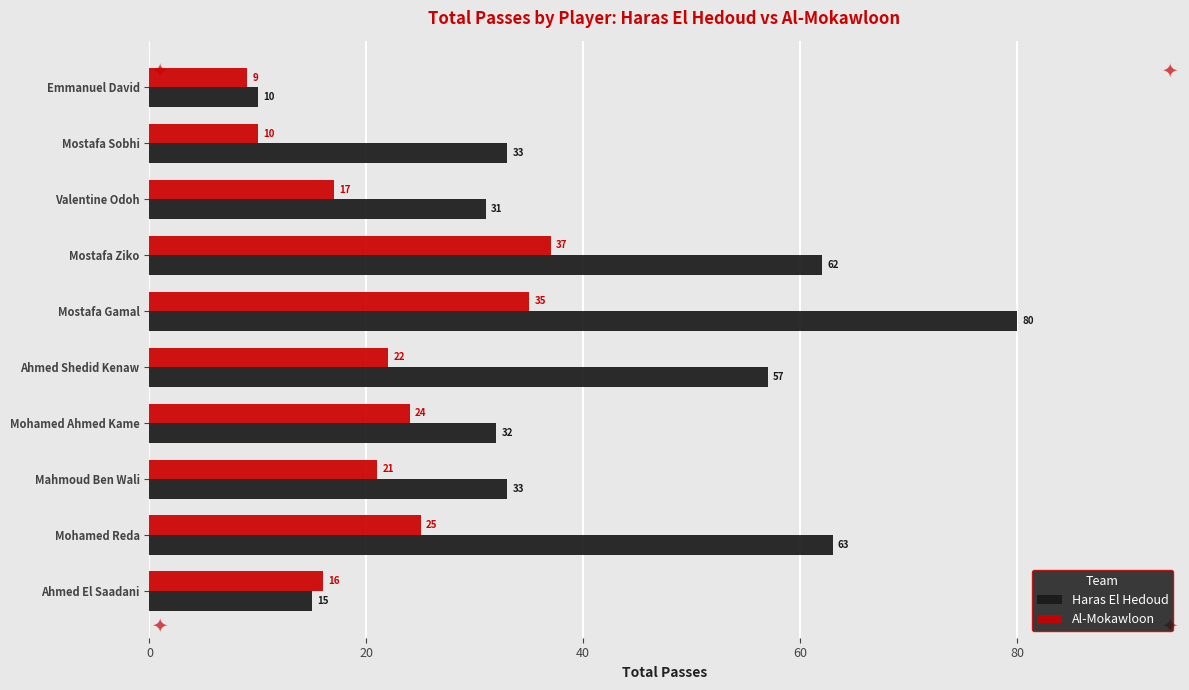

At which category is the sum across all series the highest?

Mostafa Gamal